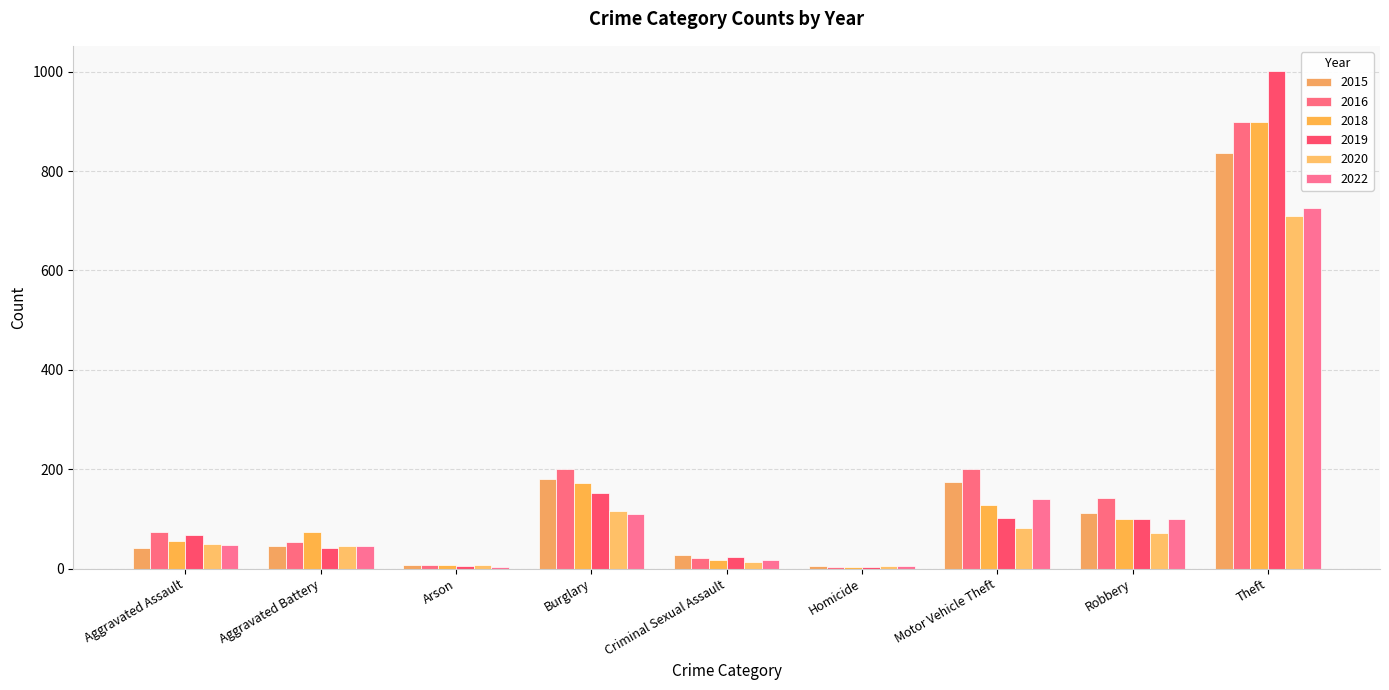

Which has a higher value, Burglary or Arson?

Burglary